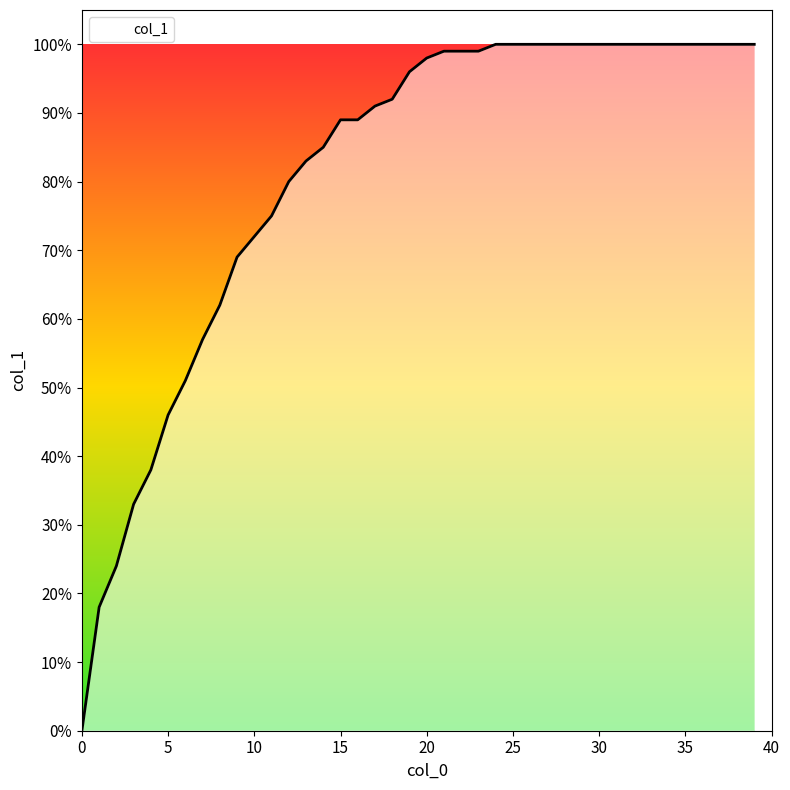

Reading left to right, extract all data points from this chart.

0=0.0	1=0.2	2=0.2	3=0.3	4=0.4	5=0.5	6=0.5	7=0.6	8=0.6	9=0.7	10=0.7	11=0.8	12=0.8	13=0.8	14=0.8	15=0.9	16=0.9	17=0.9	18=0.9	19=1.0	20=1.0	21=1.0	22=1.0	23=1.0	24=1.0	25=1.0	26=1.0	27=1.0	28=1.0	29=1.0	30=1.0	31=1.0	32=1.0	33=1.0	34=1.0	35=1.0	36=1.0	37=1.0	38=1.0	39=1.0